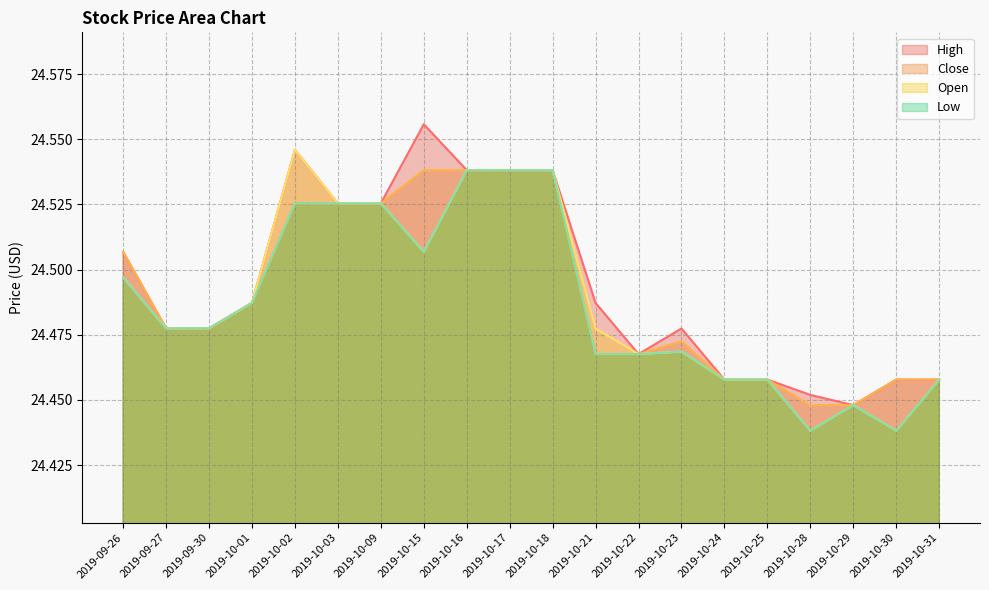

Rank the series by their maximum value, from lowest to highest.

Low, Close, Open, High